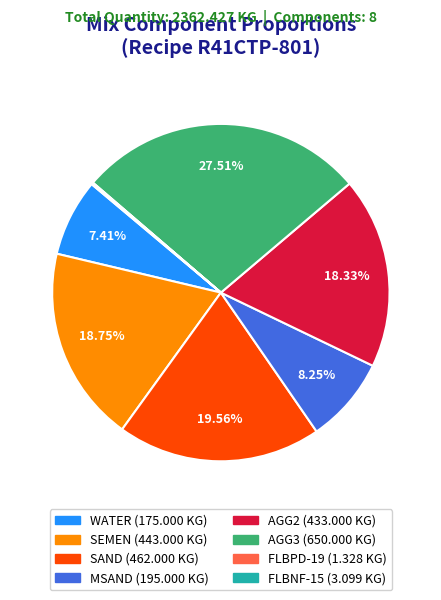

To the nearest percent, what is the difference between the largest and smallest slice percentages?

27%